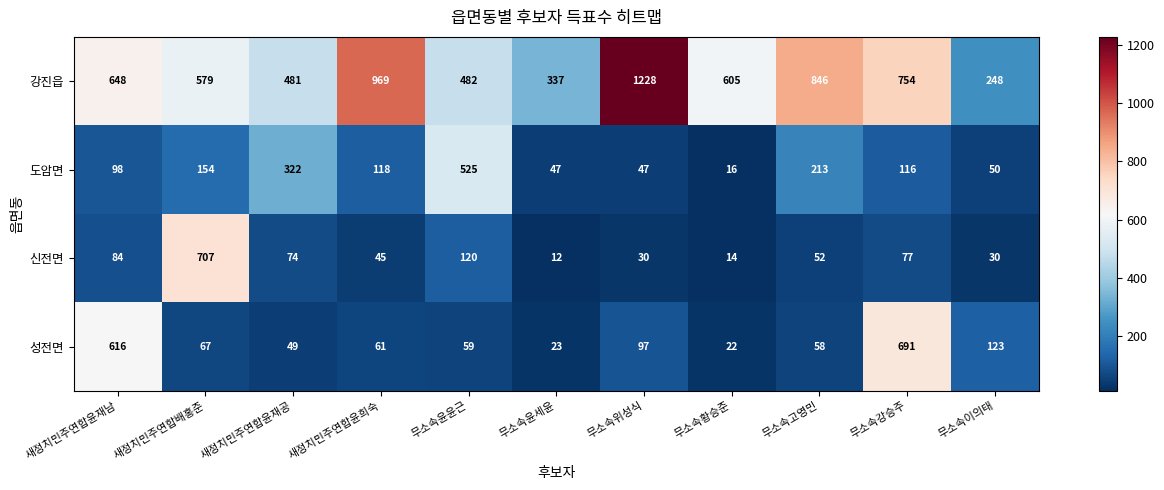

At which label is 강진읍 closest to 738?

무소속강승주